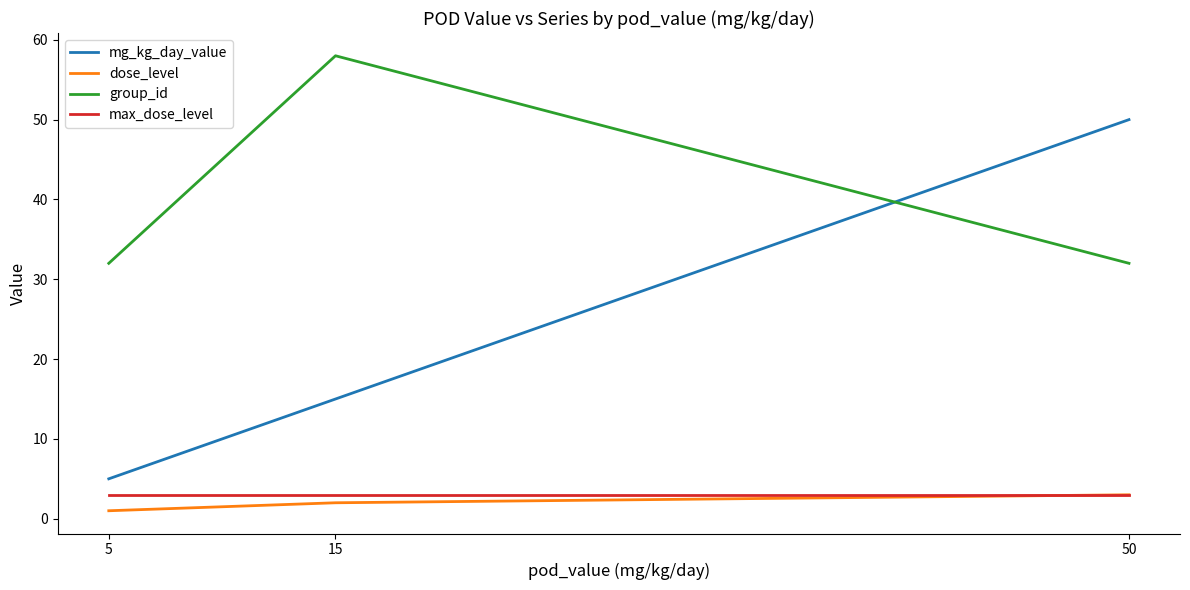

The dose_level series shows 1 at 5. True or false?

True